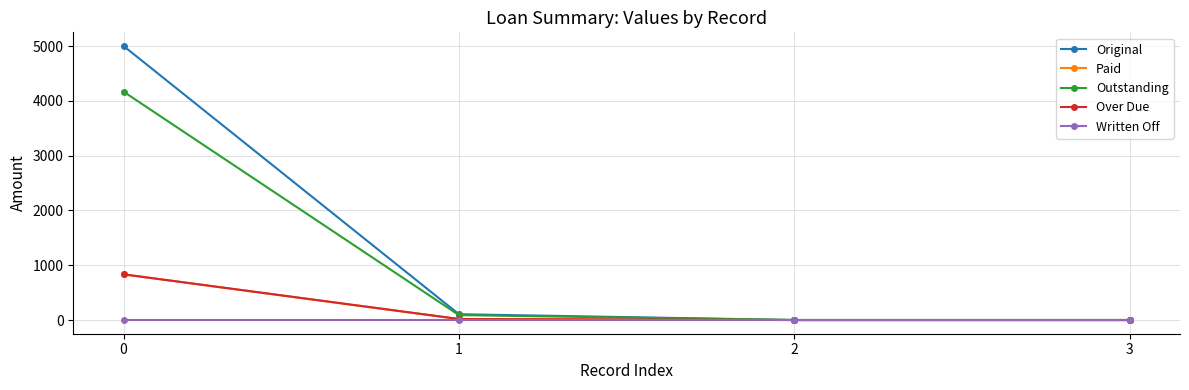

Which series has the widest spread of values?

Original